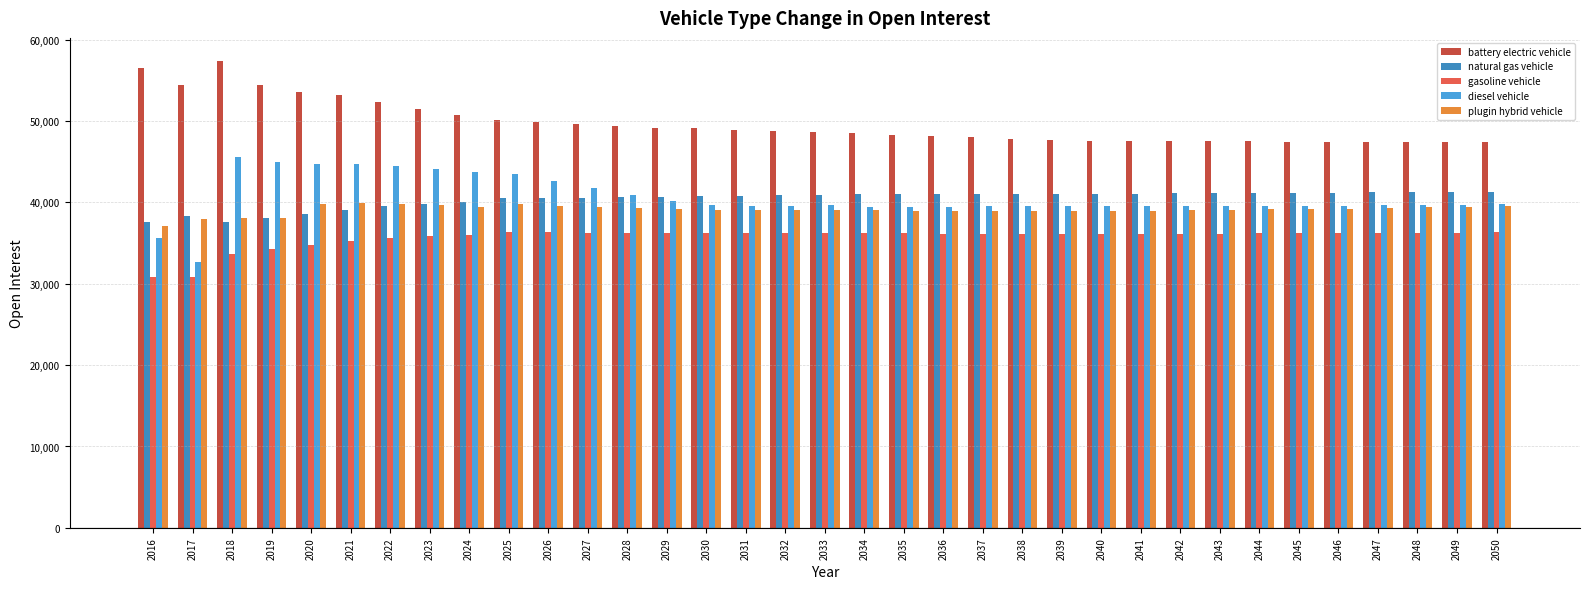

How many groups of bars are there?

35